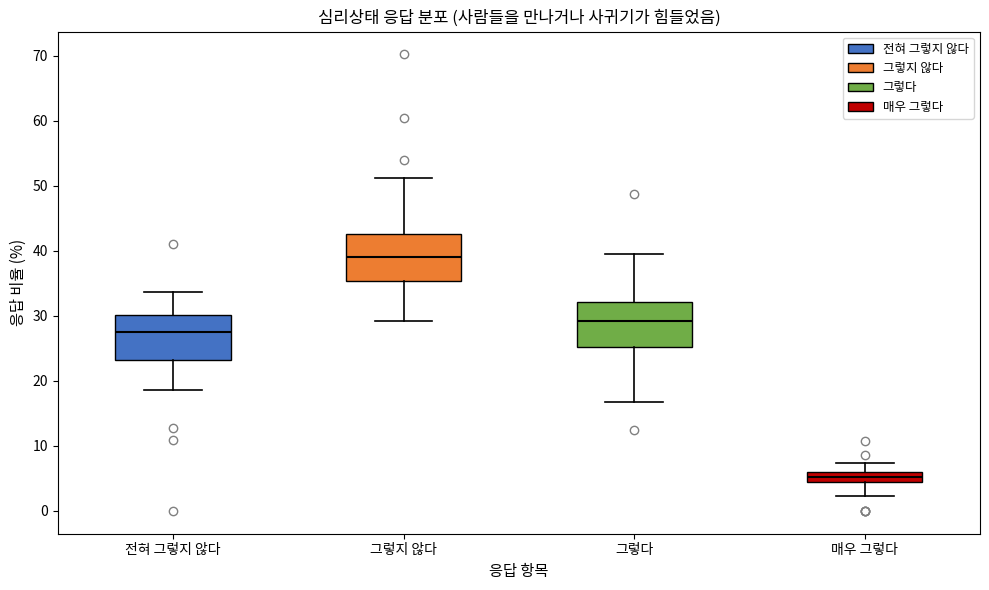

Where is the lower edge of the box for 매우 그렇다 on the y-axis? The values are not printed on the chart, so give them approximately, as read against the axis.

4